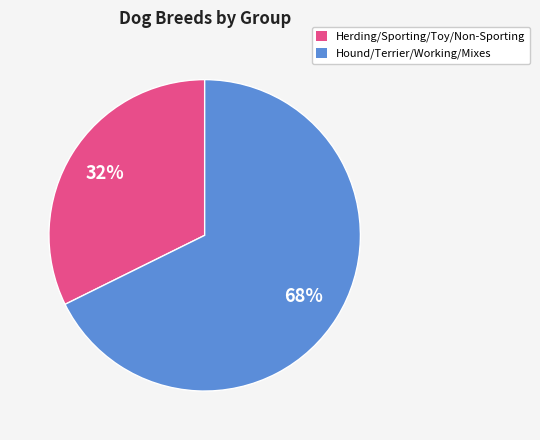

How many segments does this pie chart have?

2